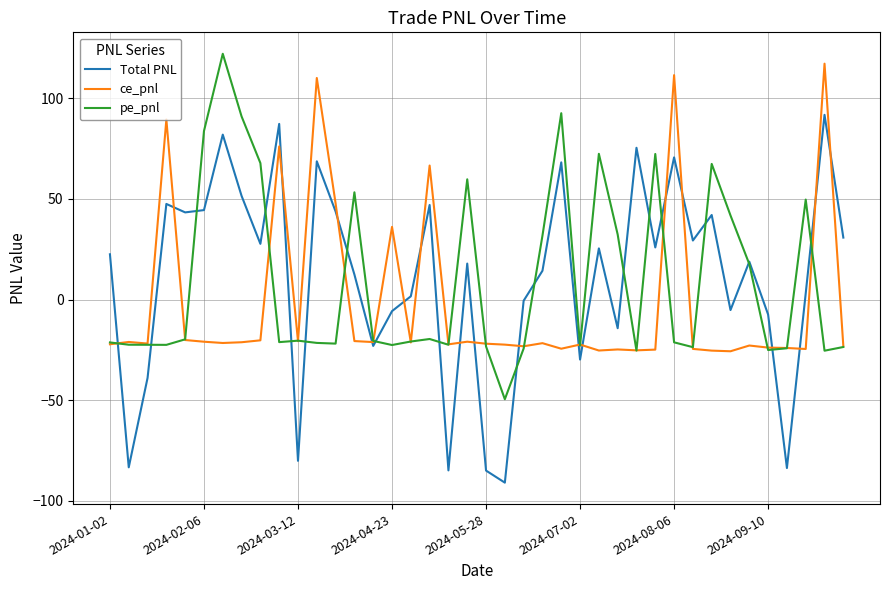

What is the highest value of the Total PNL series?

91.7